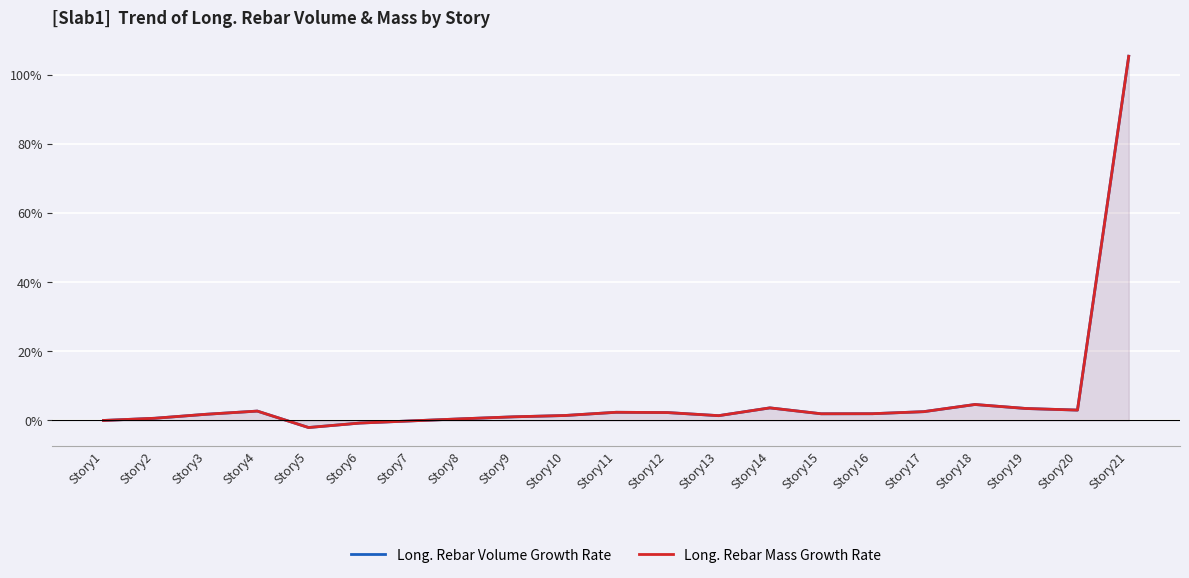

What is the difference between the maximum and second lowest values in the Long. Rebar Volume Growth Rate series?

106.2